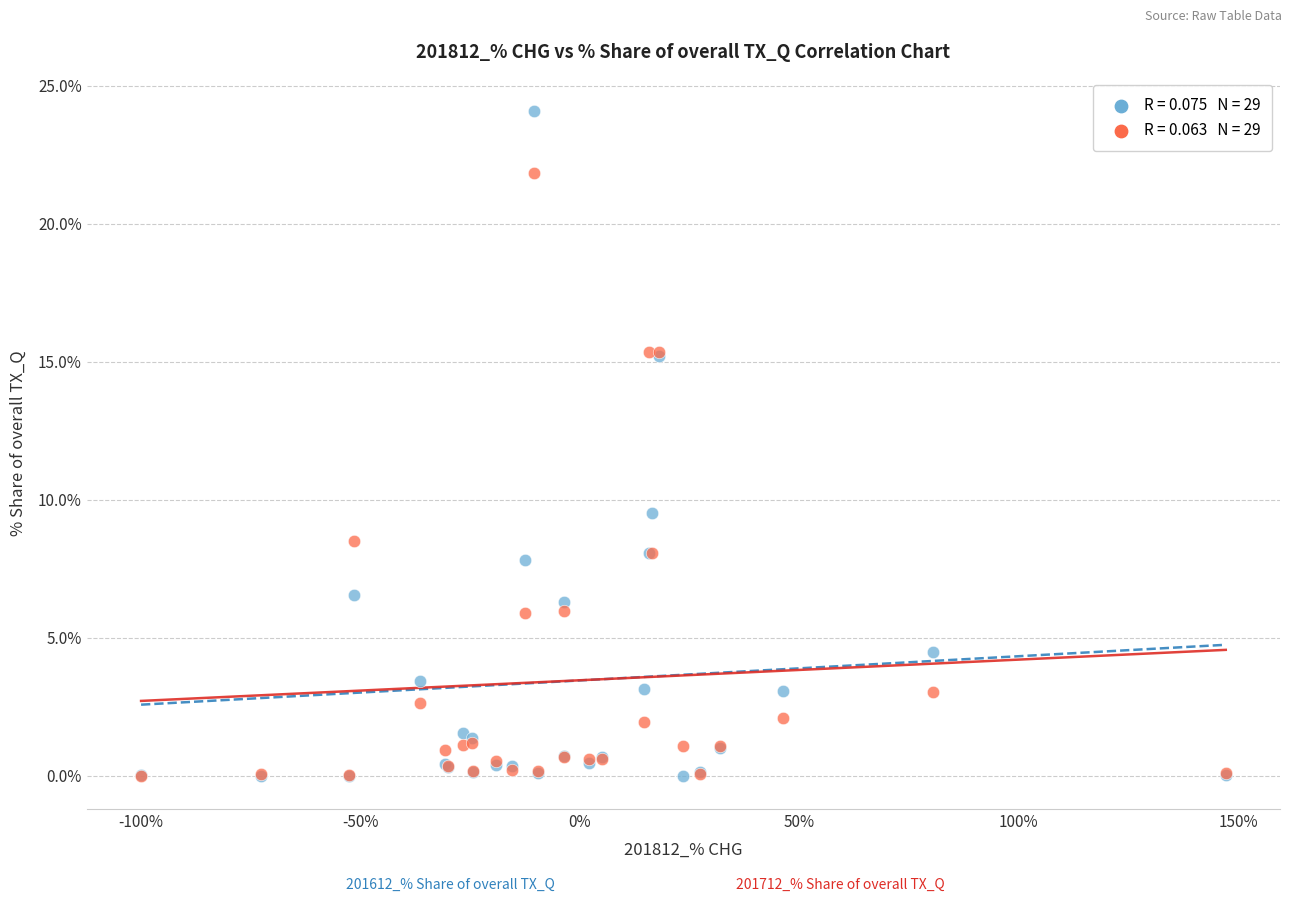

Across all series, what Y value is closest to 12?

9.5